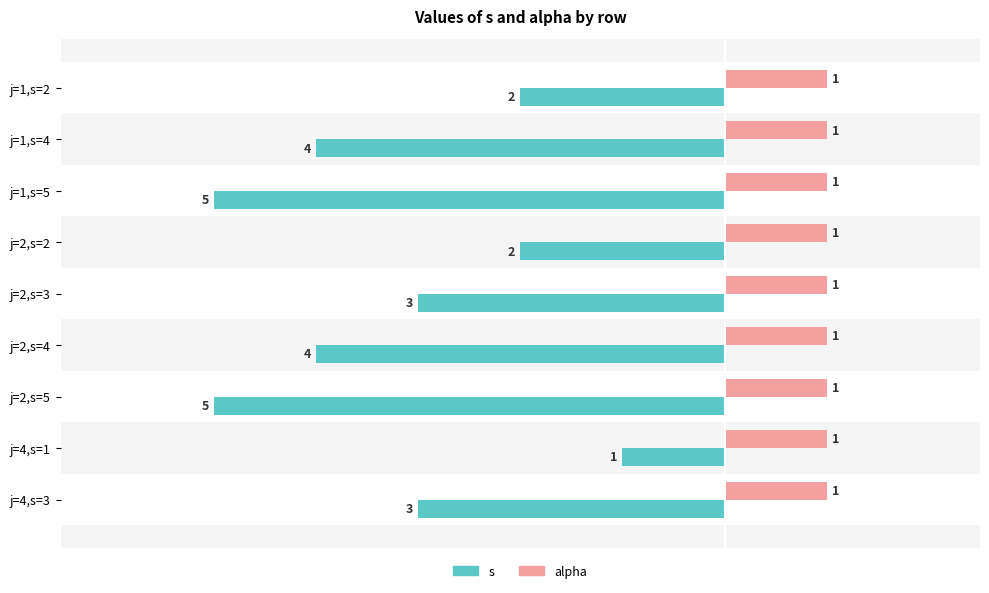

Which series has the largest range (max minus min)?

s